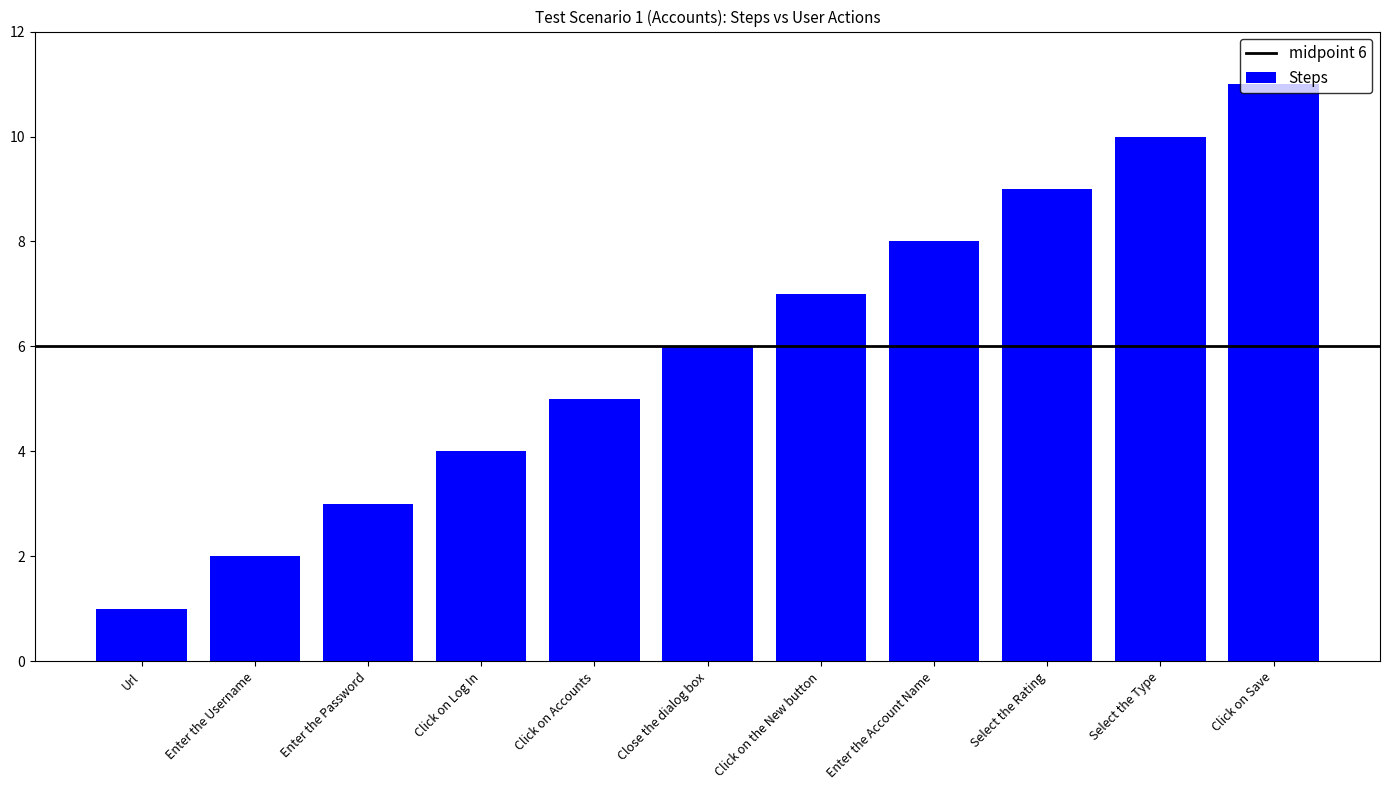

Which category has the lowest value across all series?

Url